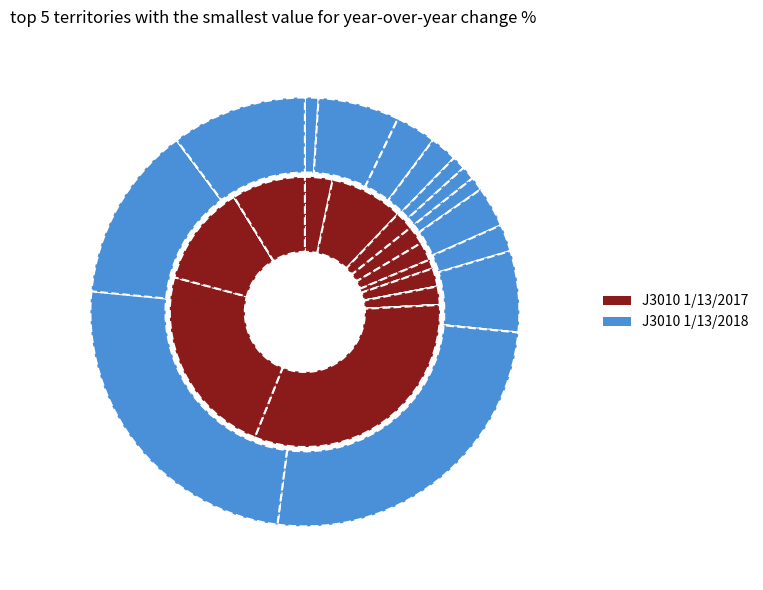

True or false: 2020-06-17 accounts for 20% of the total.

False